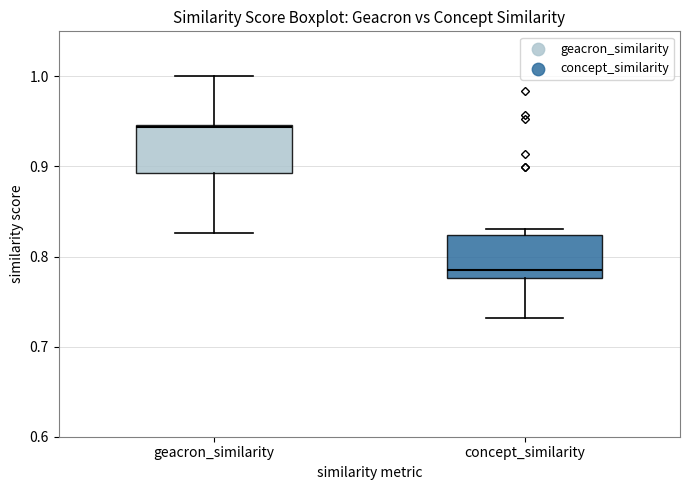

Which box's median line is the highest?

geacron_similarity